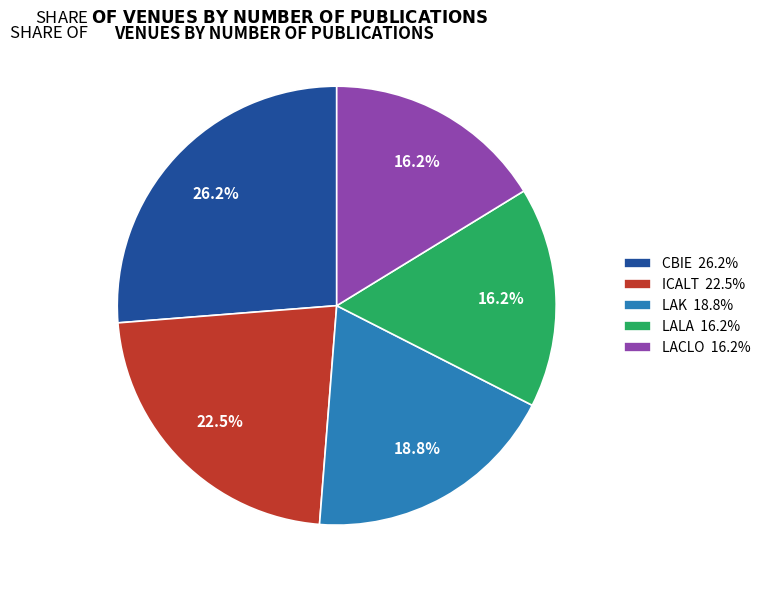

To the nearest percent, what percentage of the pie is LAK?

19%